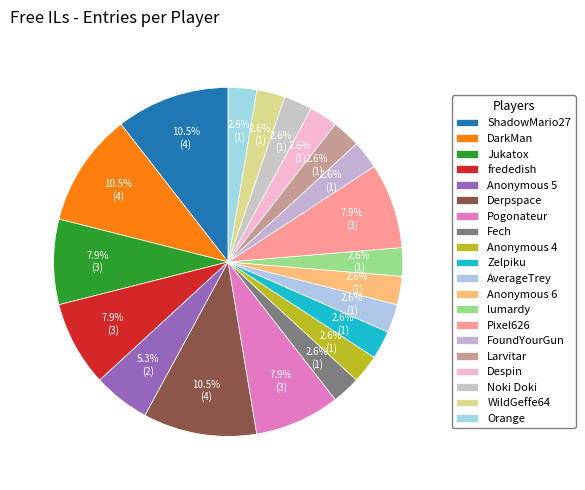

What percentage do Anonymous 4 and AverageTrey together represent?

5.3%